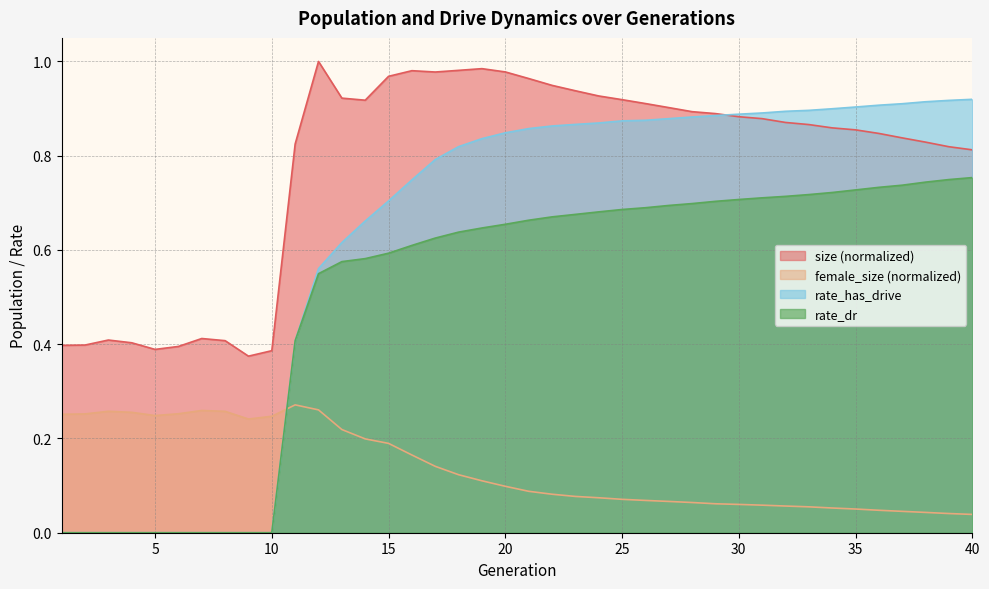

List the series in order of their peak value, highest first.

size (normalized), rate_has_drive, rate_dr, female_size (normalized)